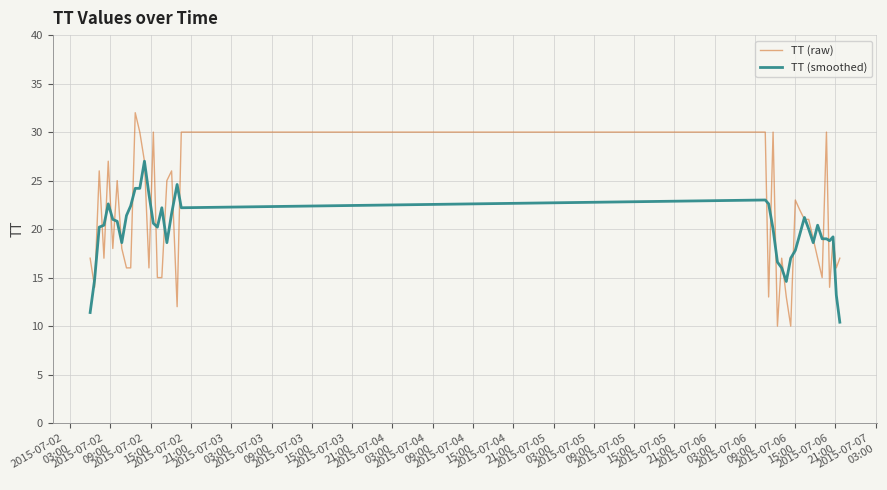

What is the maximum value for TT (smoothed)?

27.0